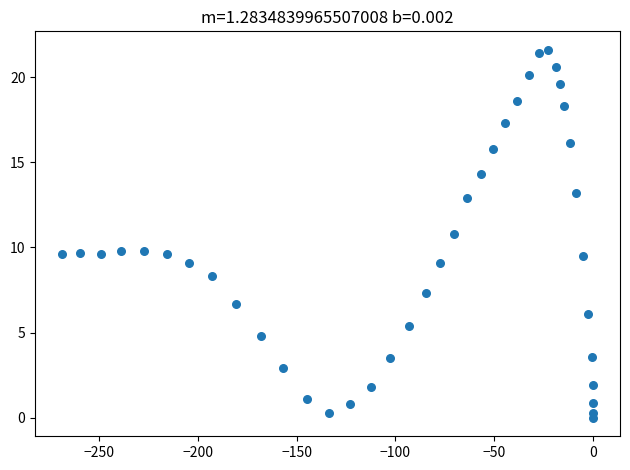

What is the range of X values (max minus min)?

269.3